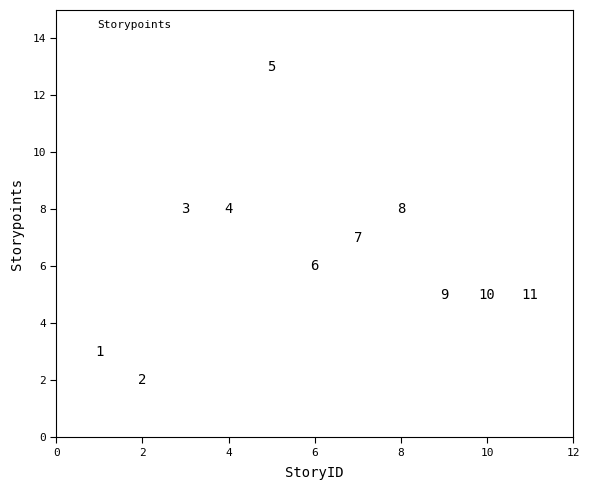

What Y value in the scatter plot is closest to 7?

7